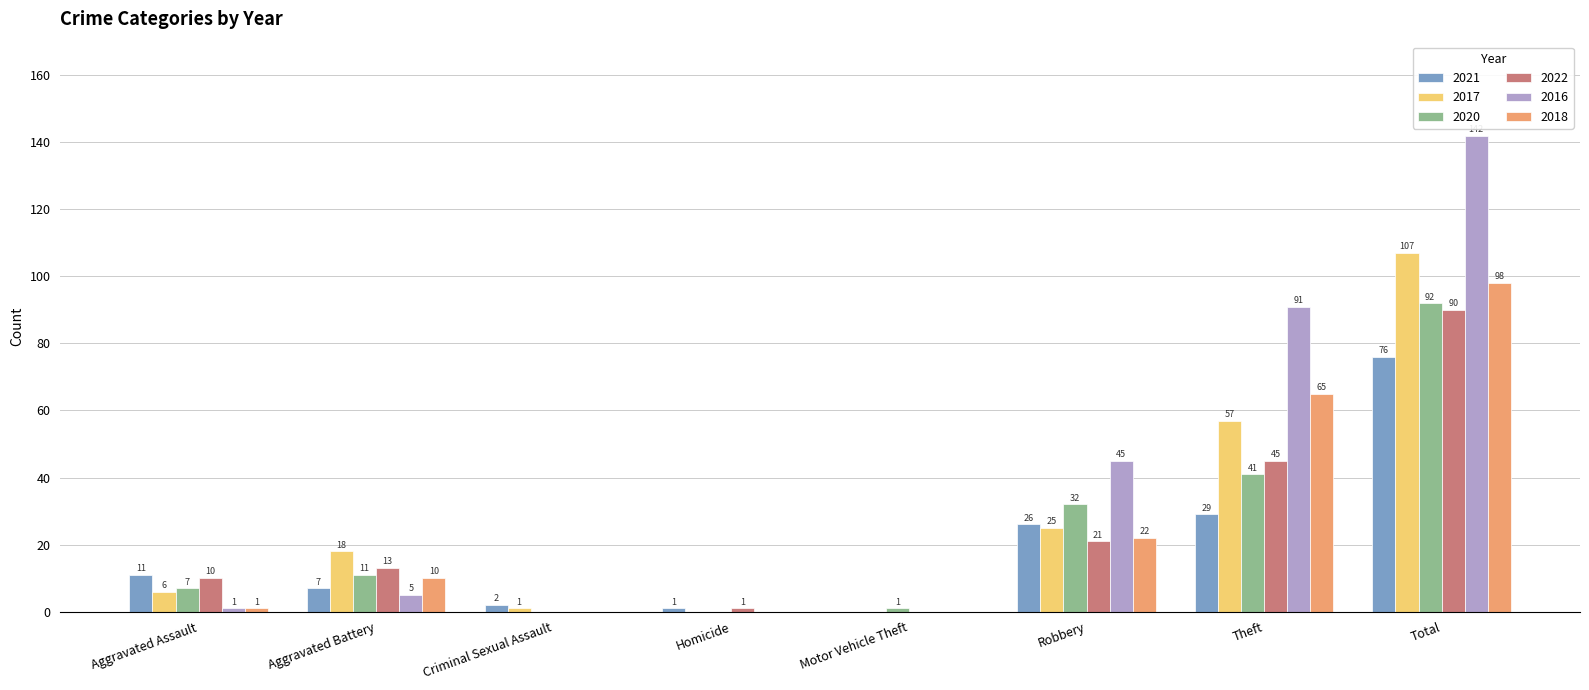

What is the difference between the 2017 values at Aggravated Assault and Total?

101